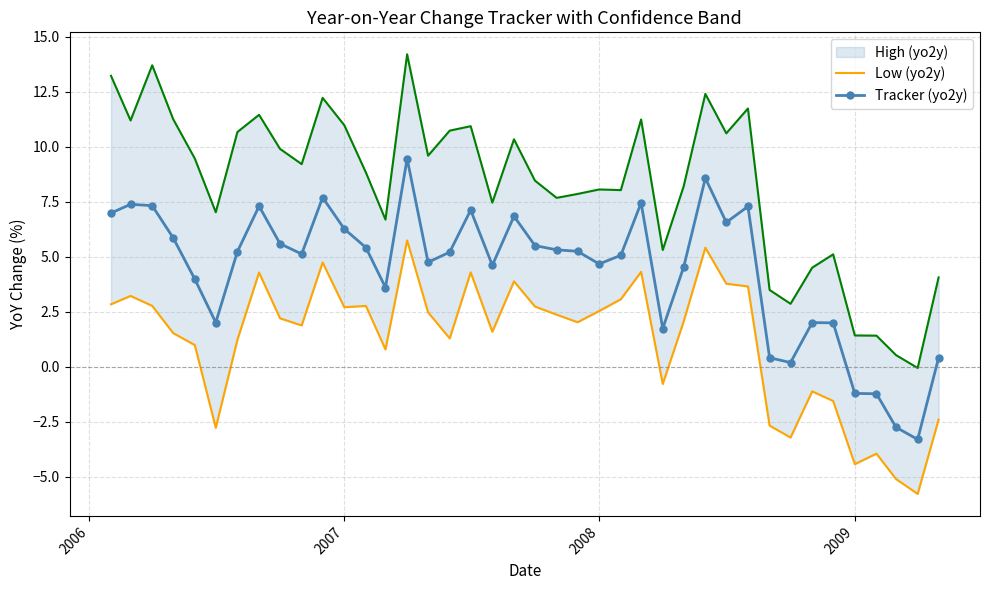

How many lines are shown in the chart?

2